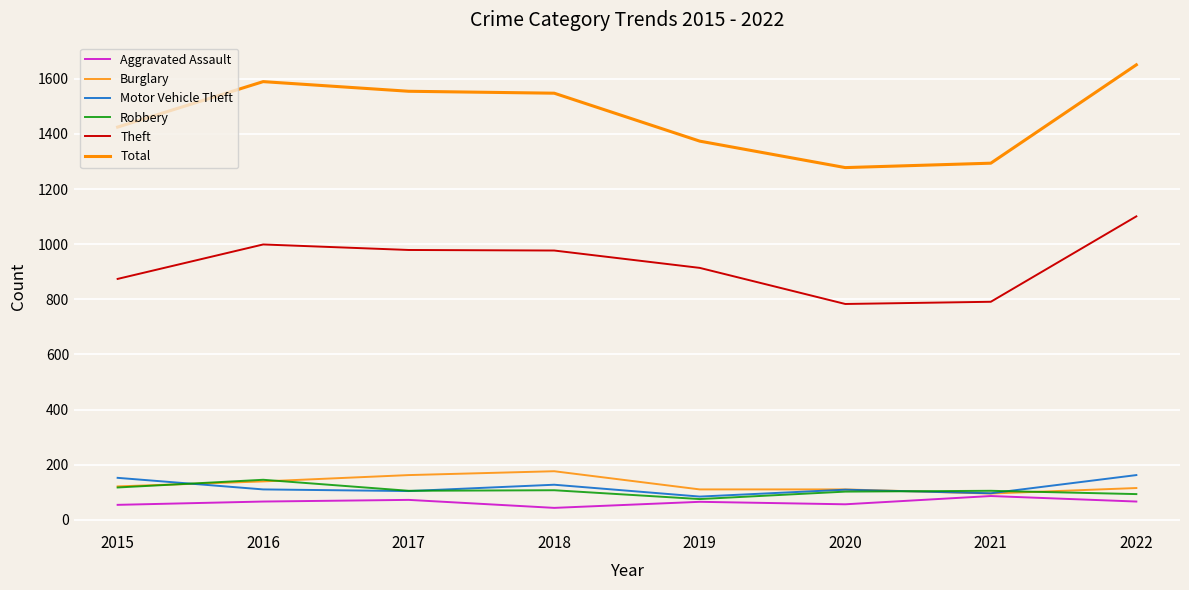

Is this an area chart (filled region under the line)?

No